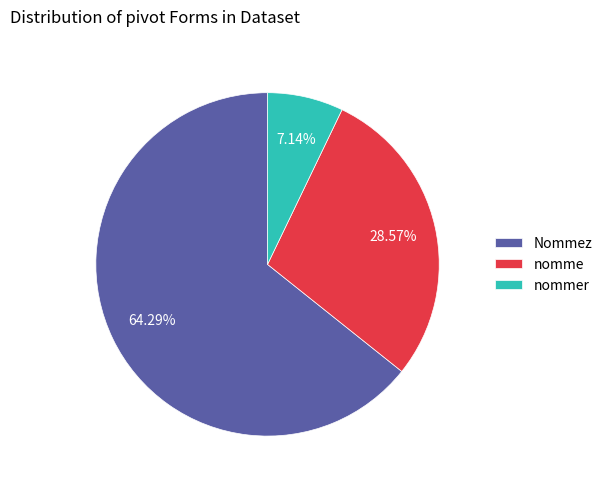

To the nearest percent, what is the average slice percentage?

33%